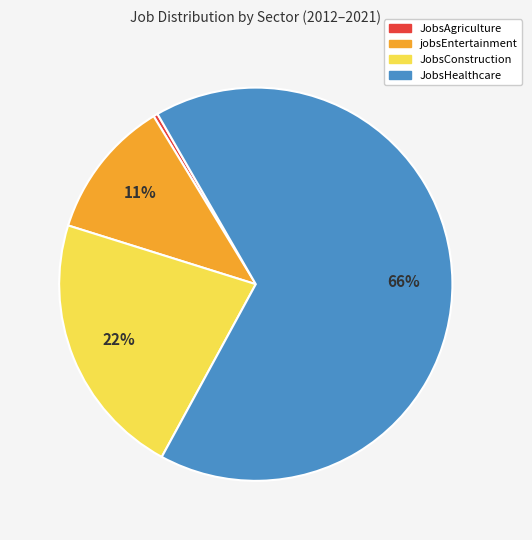

To the nearest percent, what is the average slice percentage?

25%